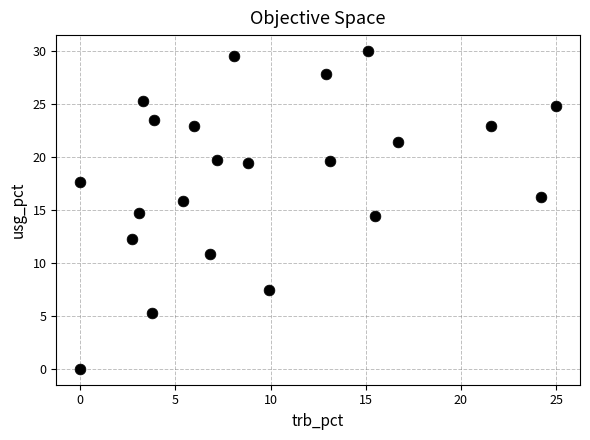

What is the range of X values (max minus min)?

25.0